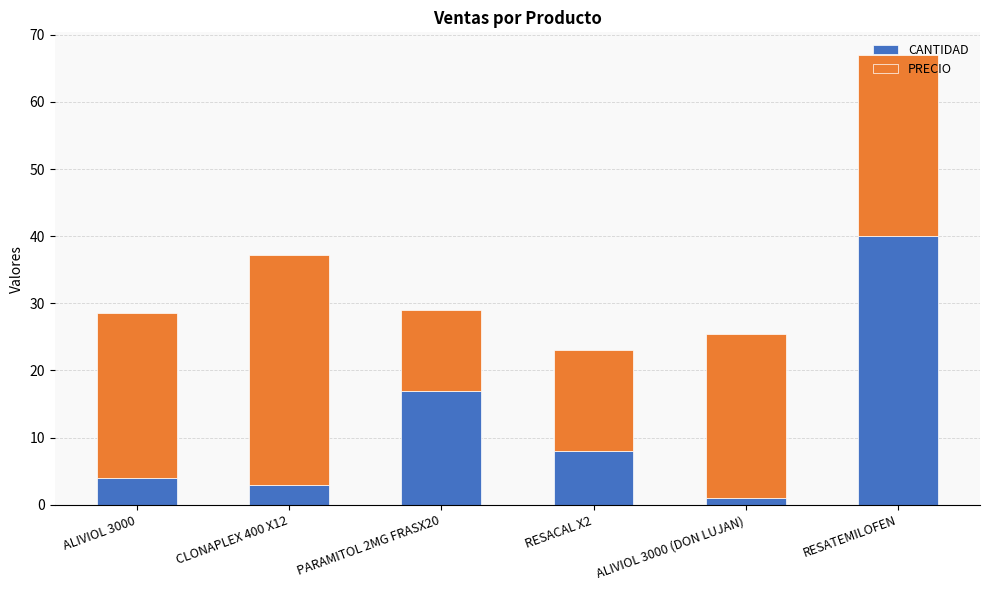

Where is CANTIDAD nearest to the value 20?

PARAMITOL 2MG FRASX20